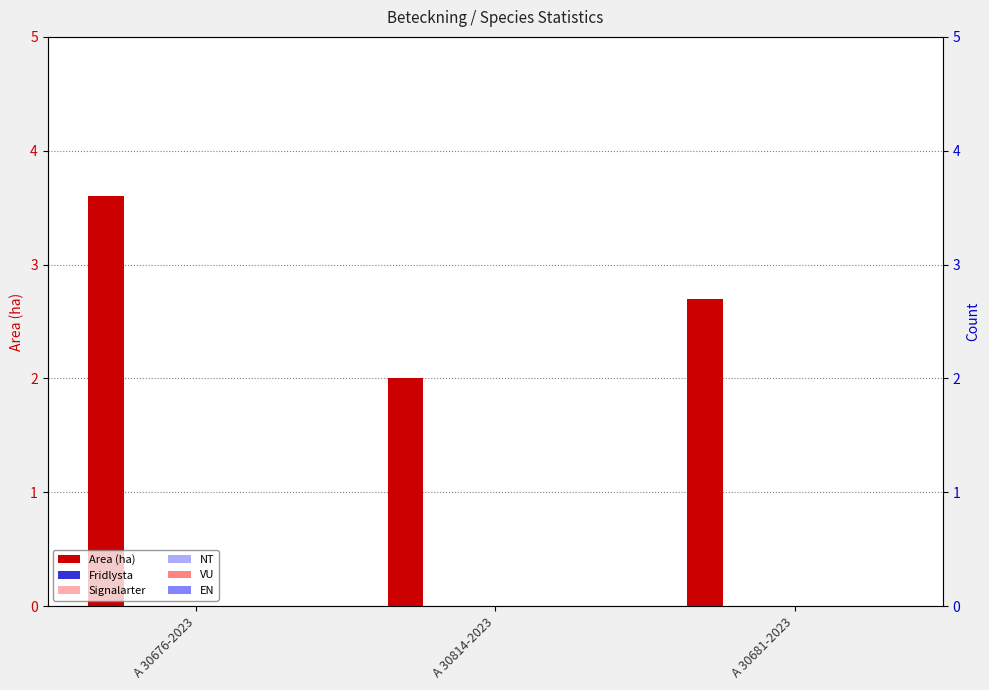

How many bars are there in total?

18